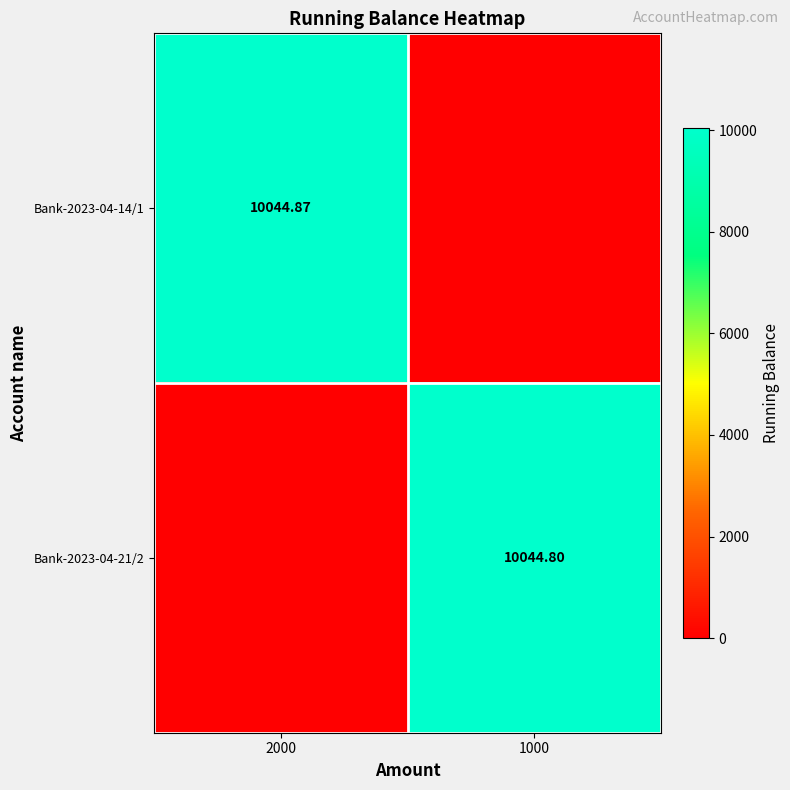

Is the value of Bank-2023-04-21/2 at 1000 greater than the value of Bank-2023-04-14/1 at 2000?

No